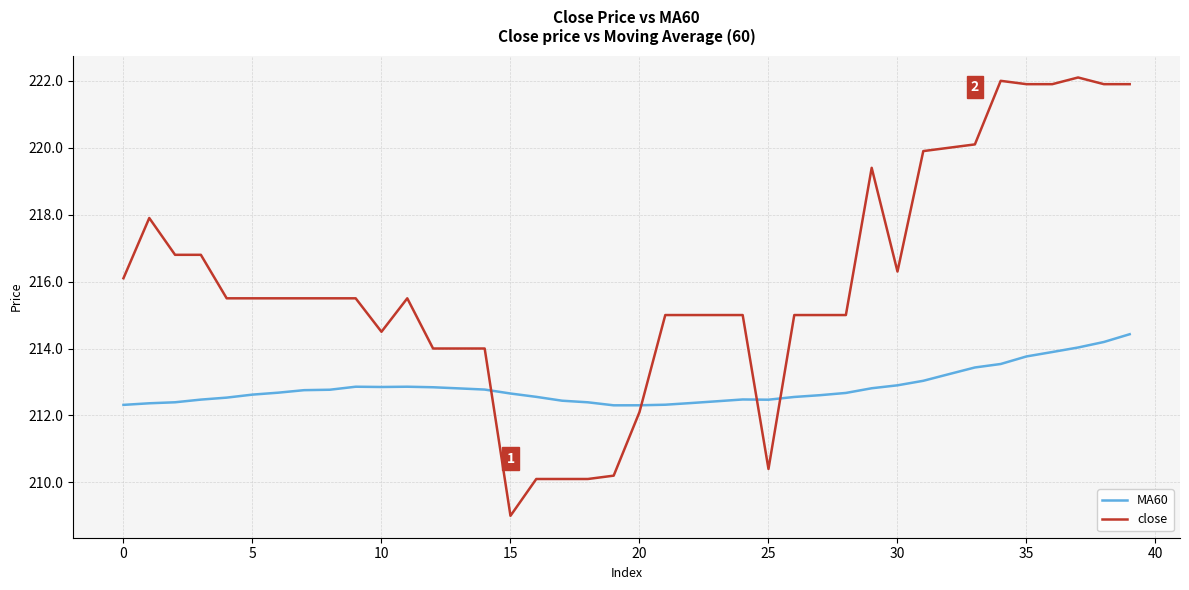

Is this an area chart (filled region under the line)?

No